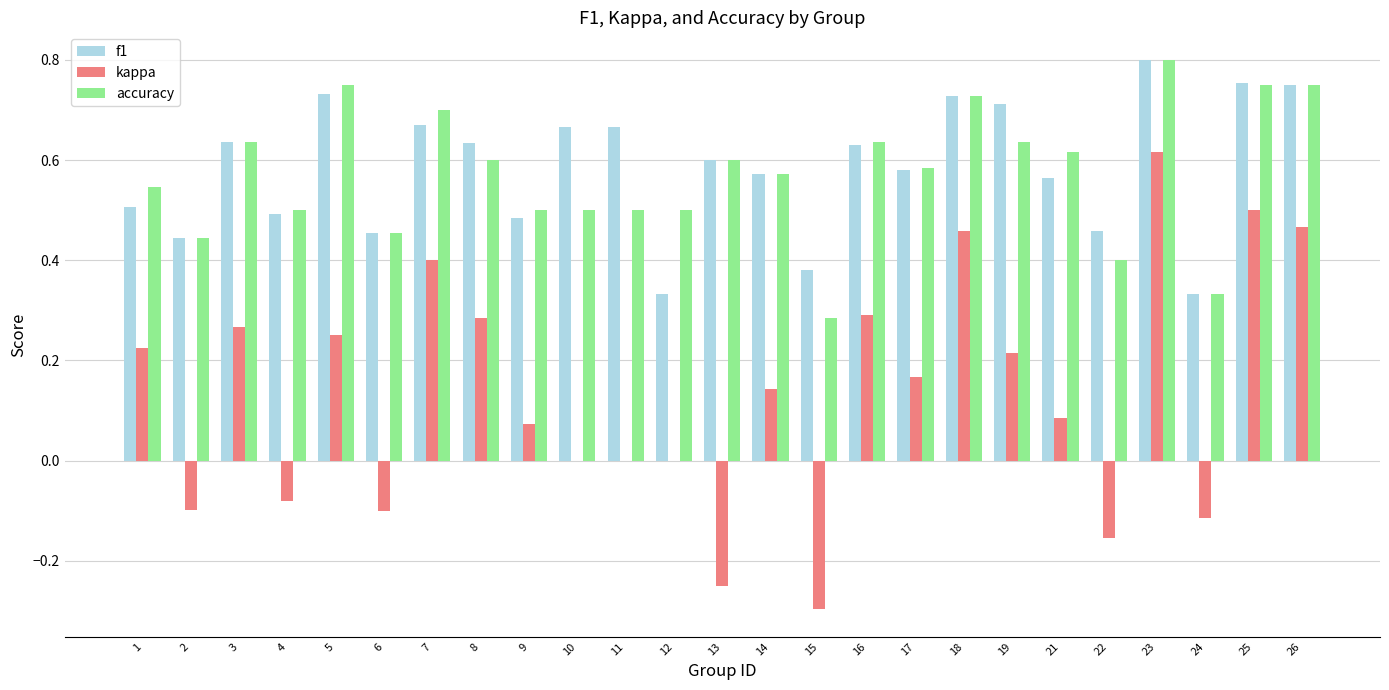

Which series changed the most between 7 and 17?

kappa